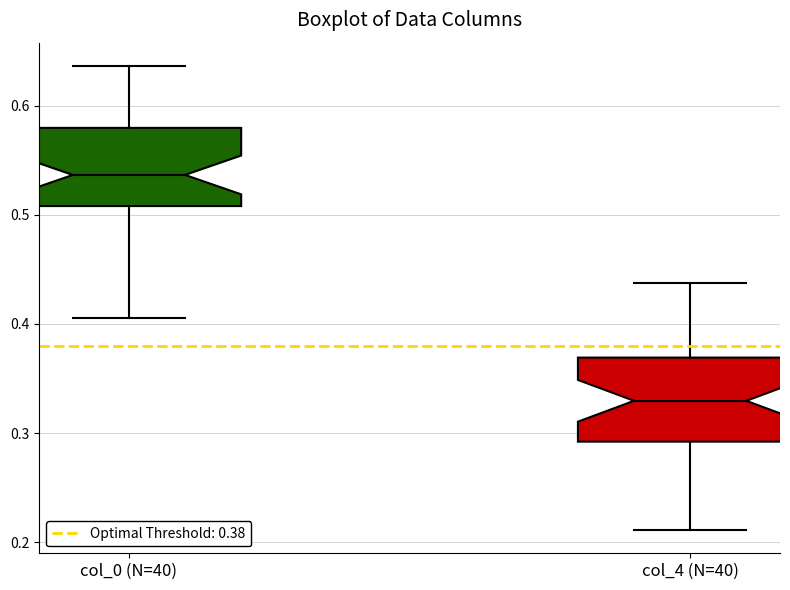

Reading left to right, transcribe this box plot: for each box, give where its median line is, the range the box spans, and where its two whiskers end, as read against the y-axis. The values are not printed on the chart, so give them approximately, as read against the axis.

col_0 (N=40): median 0.54, box 0.51 to 0.58, whiskers 0.41 to 0.64
col_4 (N=40): median 0.33, box 0.29 to 0.37, whiskers 0.21 to 0.44